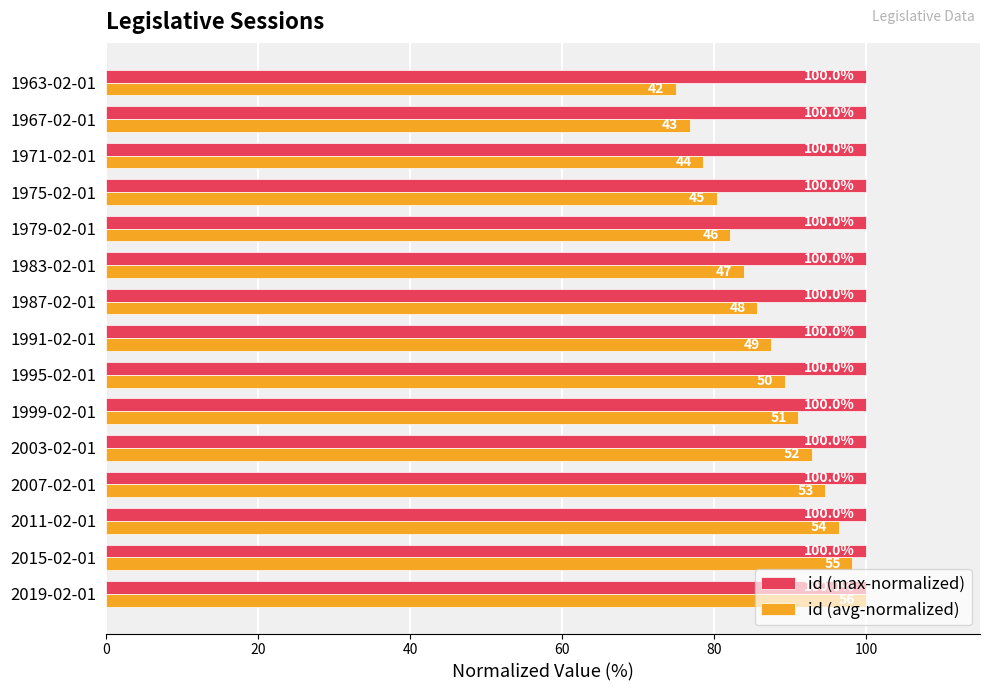

Read the id (max-normalized) value at 1983-02-01.

100.0